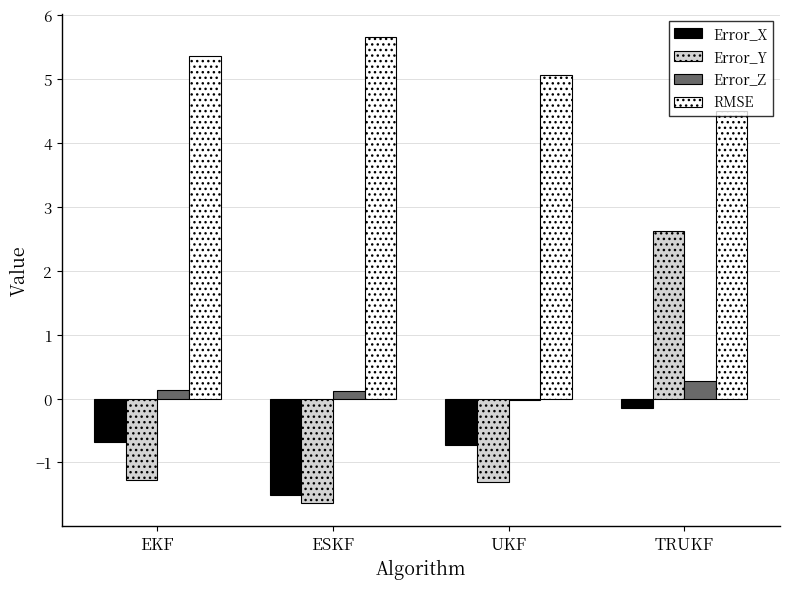

How many series are shown in this chart?

4